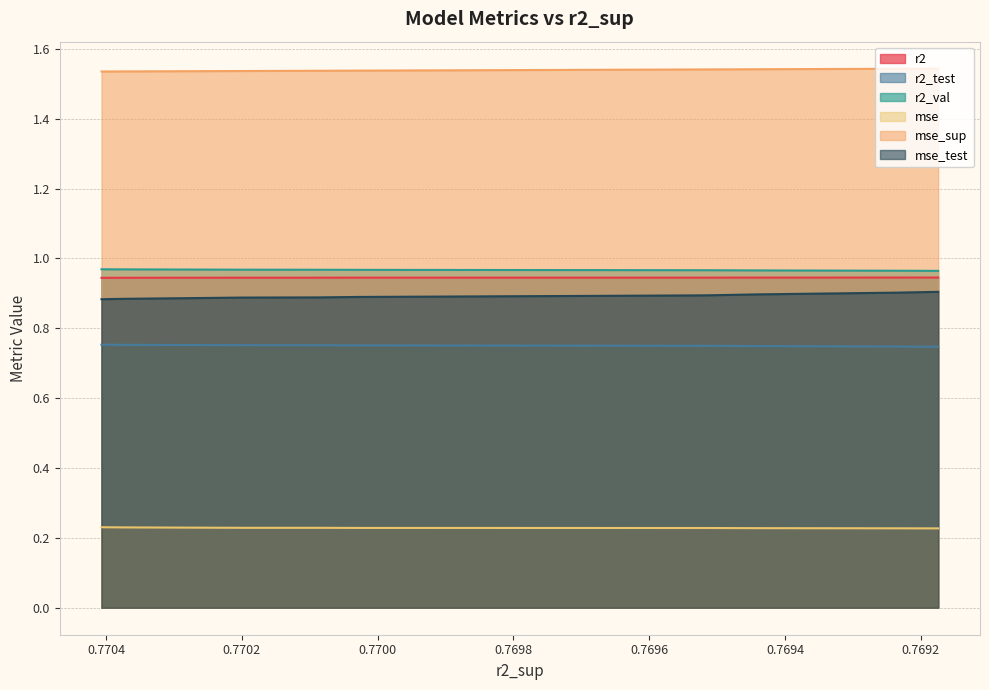

What is the greatest value displayed?

1.5